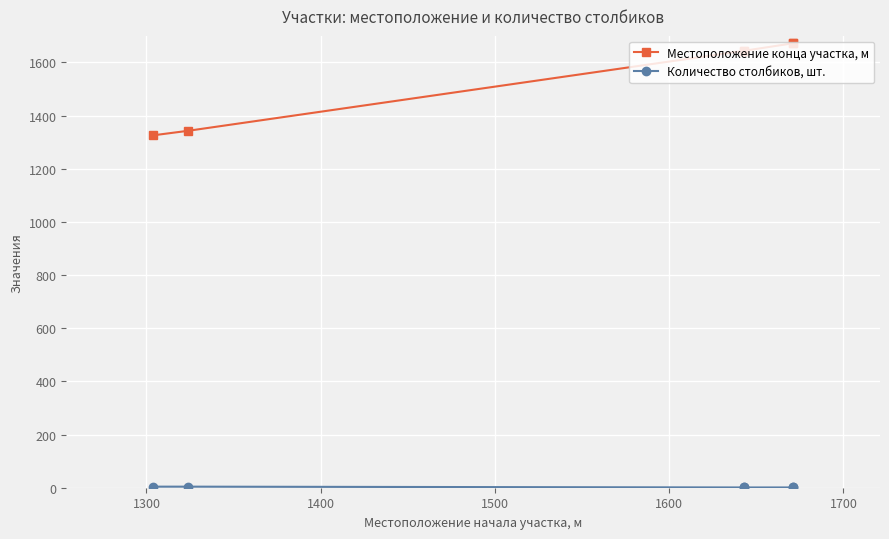

What are all the series names shown in the legend?

Местоположение конца участка, м, Количество столбиков, шт.